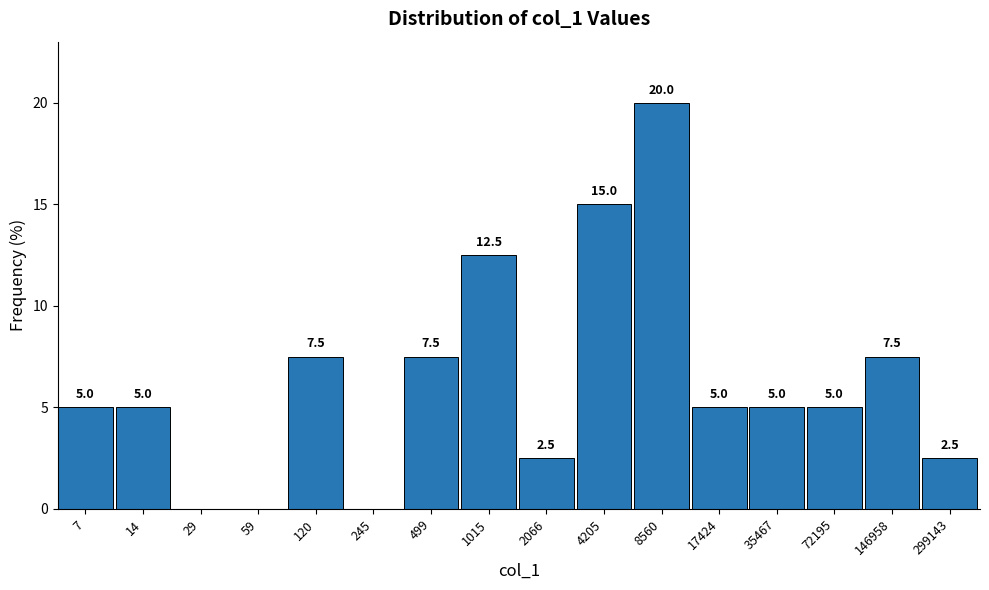

Reading left to right, list all the values displayed in this chart.

7=5.0	14=5.0	29=0.0	59=0.0	120=7.5	245=0.0	499=7.5	1015=12.5	2066=2.5	4205=15.0	8560=20.0	17424=5.0	35467=5.0	72195=5.0	146958=7.5	299143=2.5